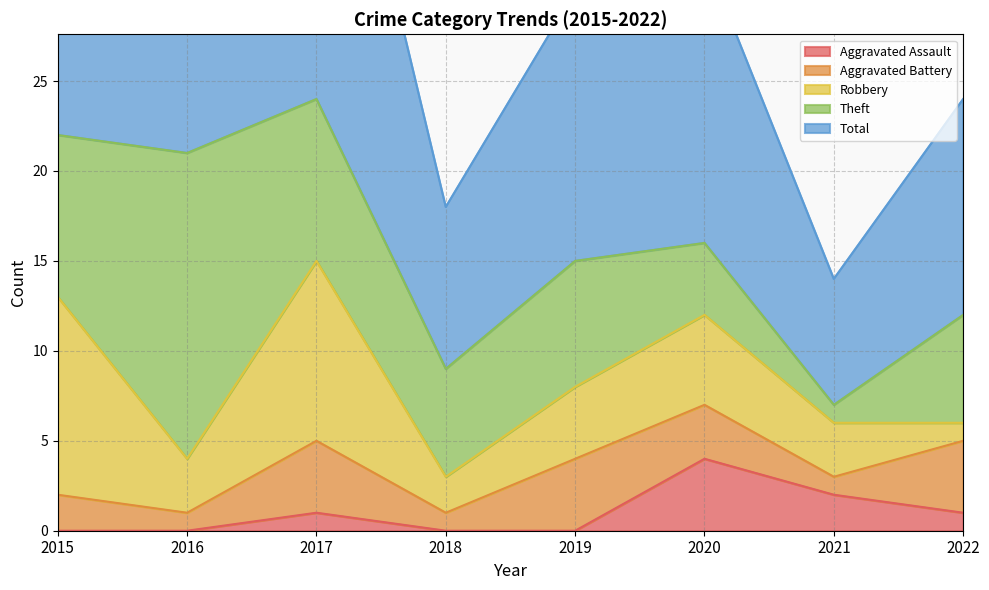

At which label is Aggravated Battery closest to 2?

2015